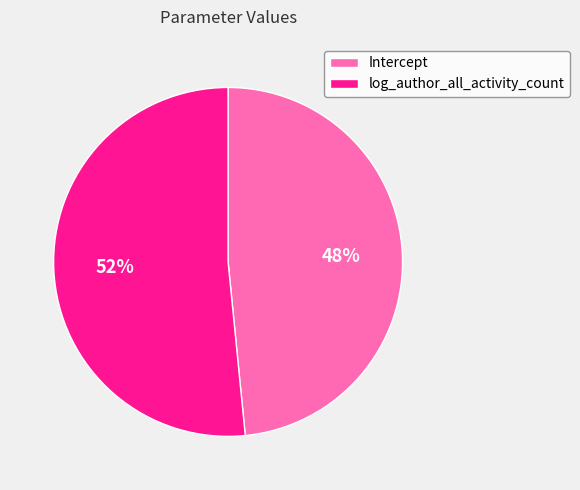

Between Intercept and log_author_all_activity_count, which is larger?

log_author_all_activity_count